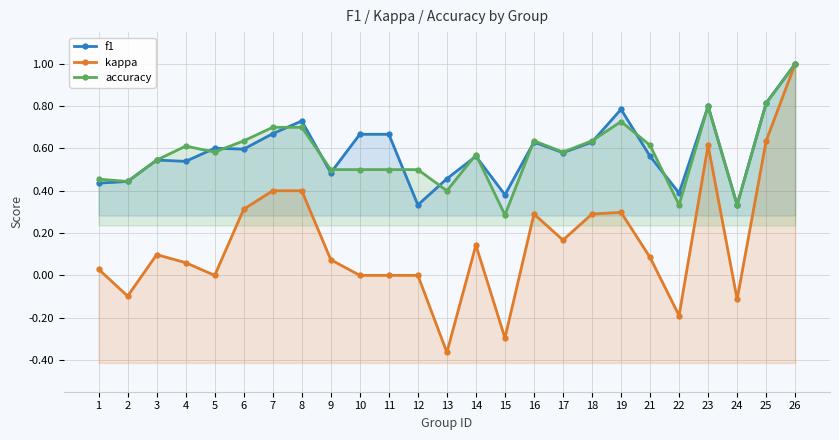

Count the f1 values in the range 0 to 1.

25